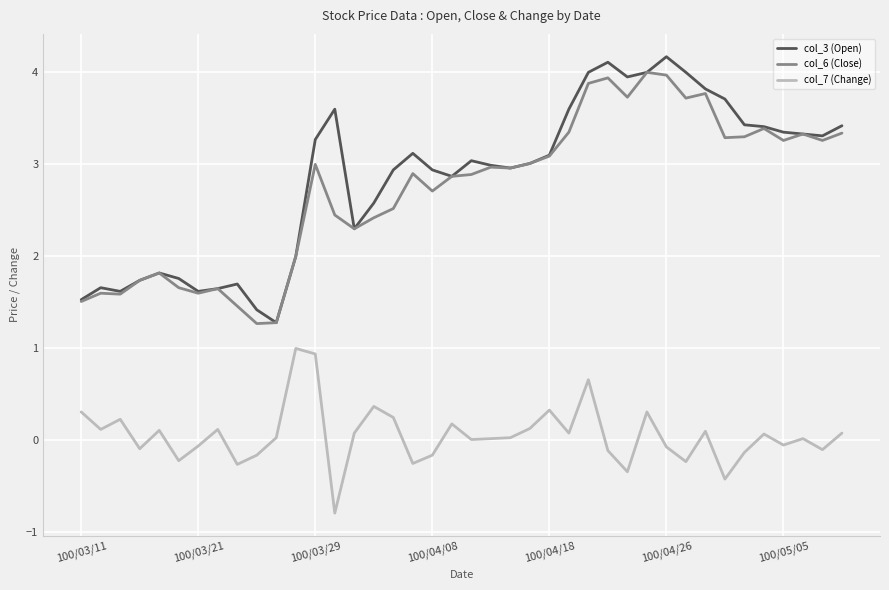

Is this an area chart (filled region under the line)?

No